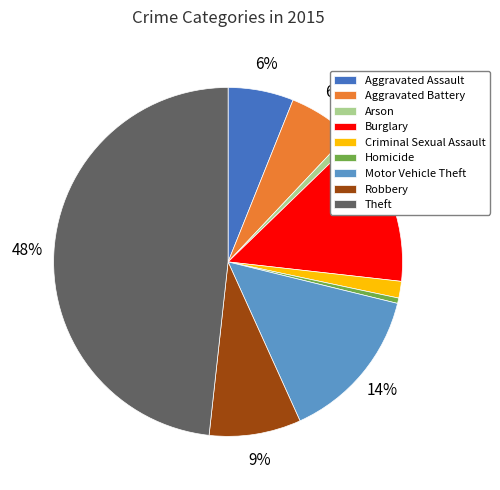

What is the largest slice in the pie chart?

Theft